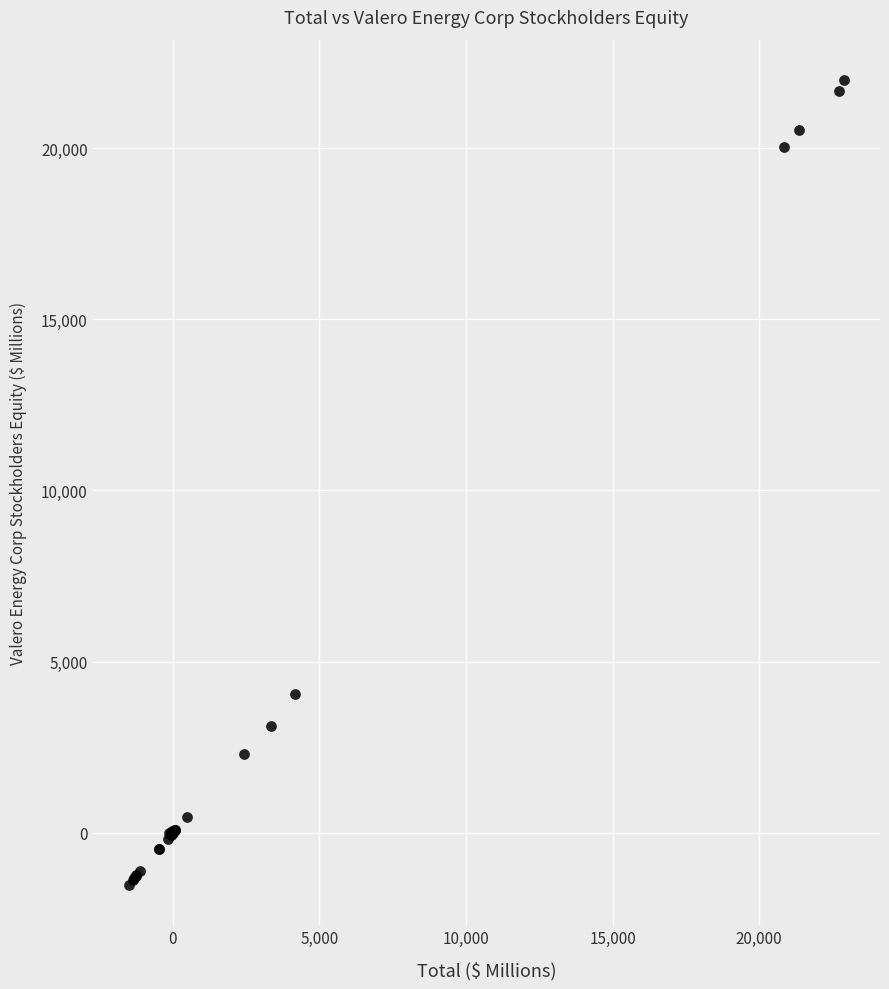

What Y value in the scatter plot is closest to 10240?

4065